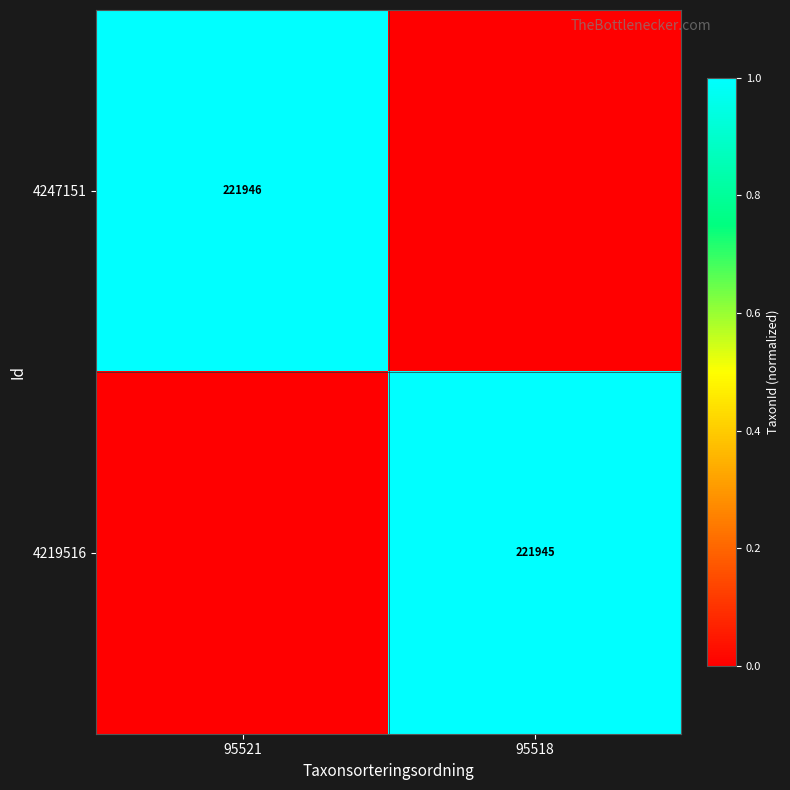

At how many categories does at least one series exceed 0?

2